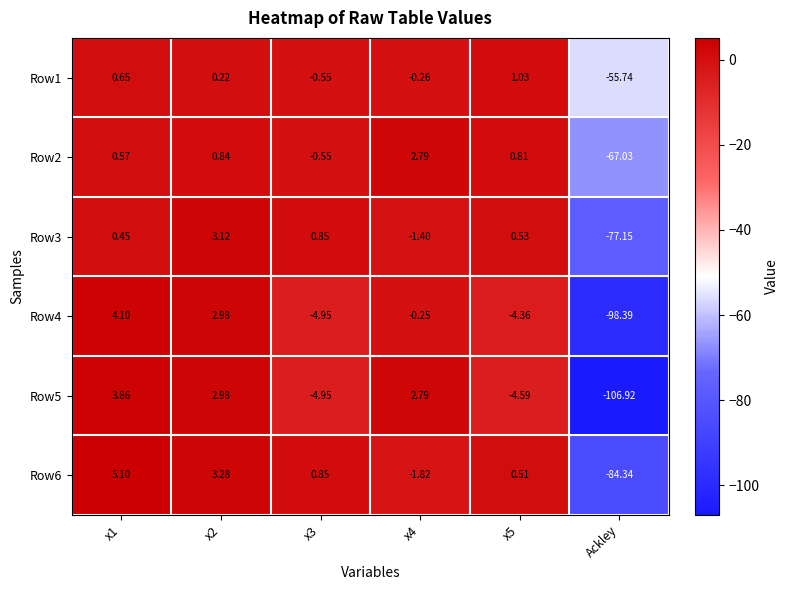

Is the value of Row3 at x4 greater than the value of Row1 at x4?

No